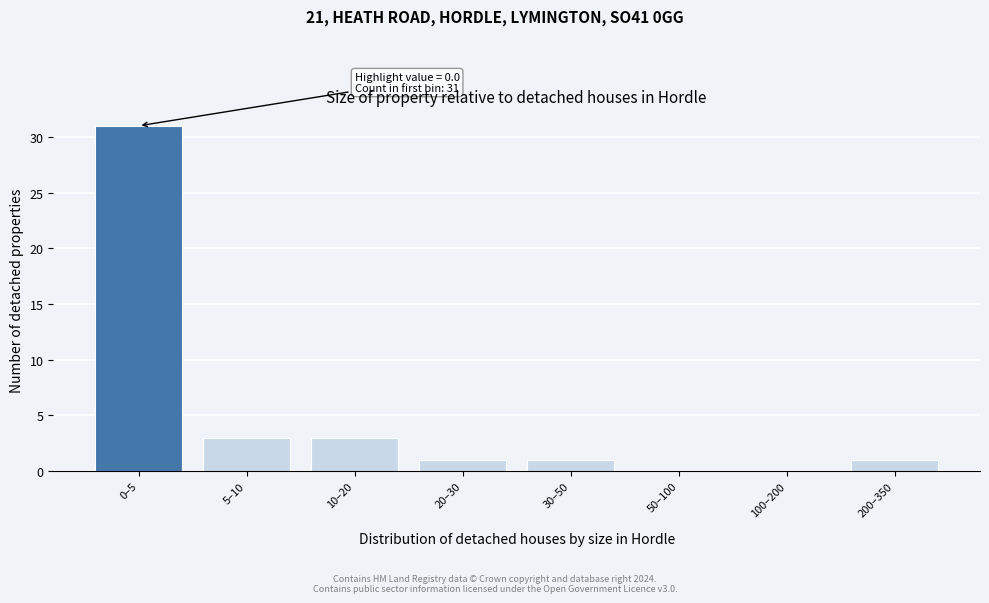

Reading left to right, extract all data points from this chart.

0–5=31	5–10=3	10–20=3	20–30=1	30–50=1	50–100=0	100–200=0	200–350=1